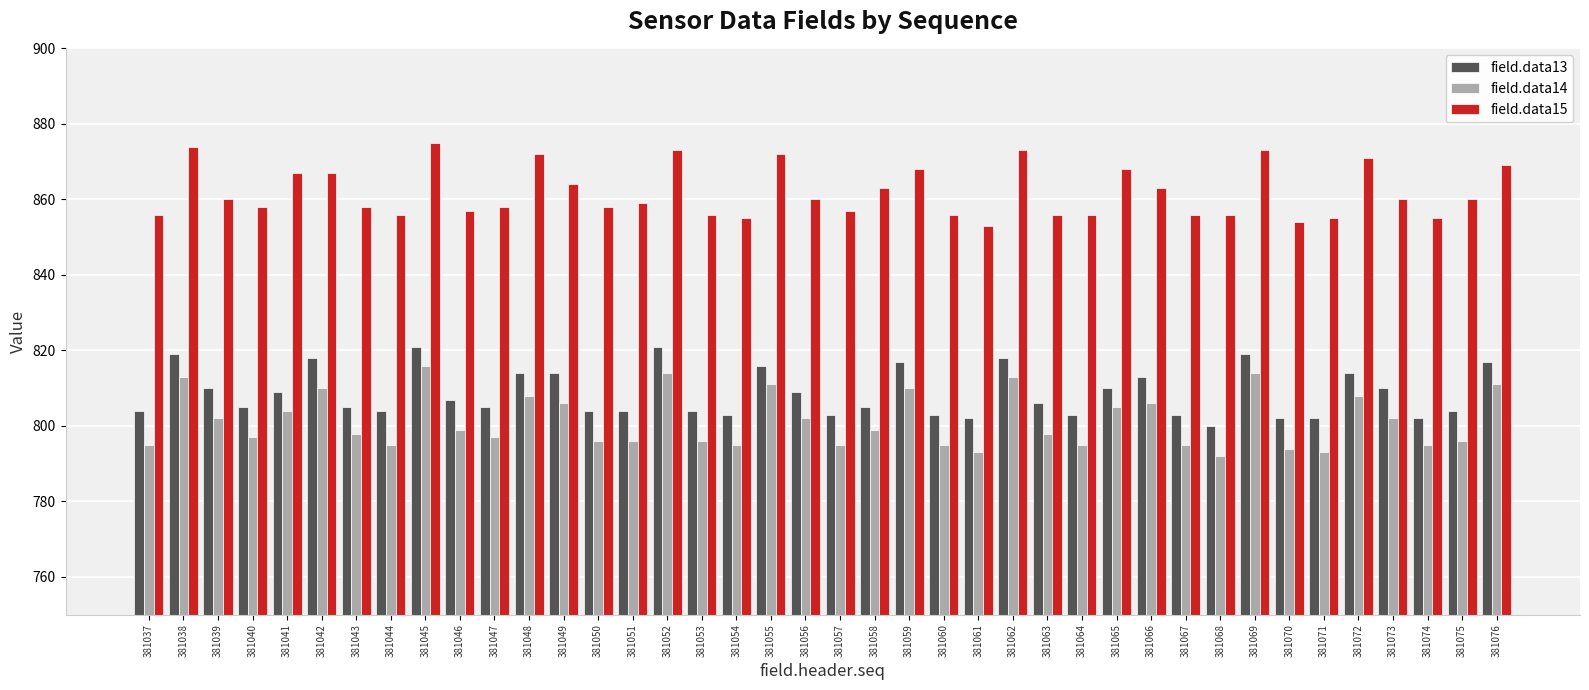

What is the total value across all series at 381037?

2455